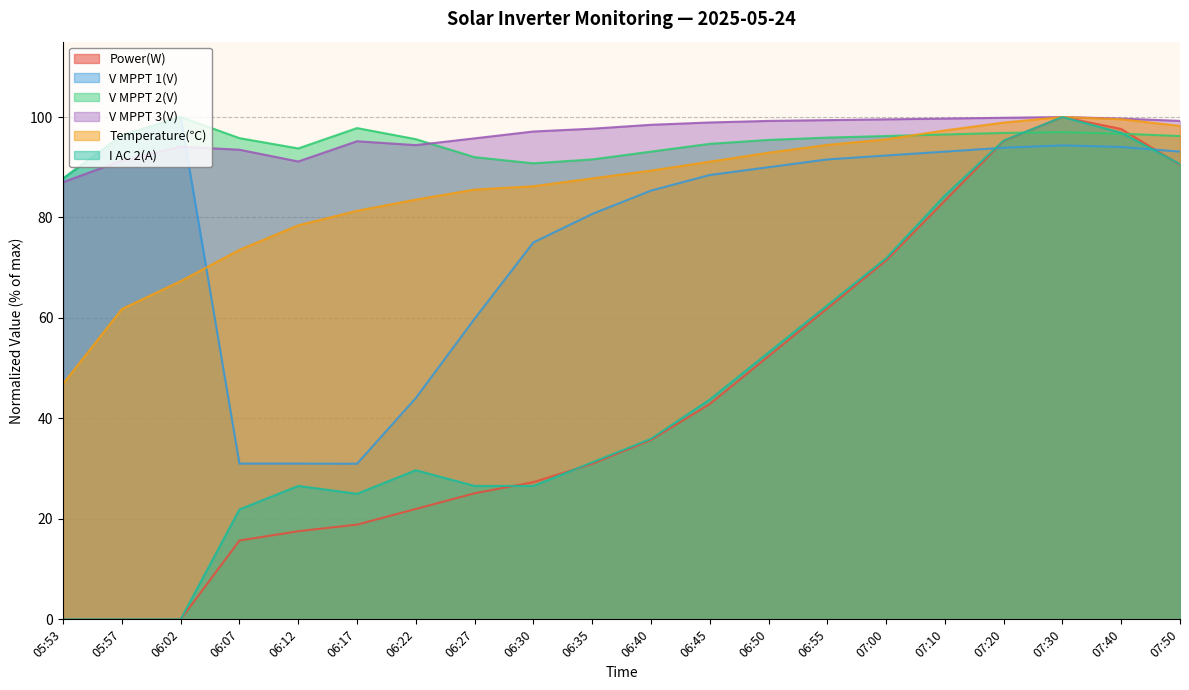

Reading right to left, what are all the values shown in this chart?

Power(W): 07:50=90.5	07:40=97.6	07:30=100.0	07:20=95.2	07:10=83.3	07:00=71.4	06:55=61.9	06:50=52.4	06:45=42.9	06:40=35.7	06:35=31.0	06:30=27.3	06:27=25.1	06:22=22.0	06:17=18.9	06:12=17.5	06:07=15.7	06:02=0.0	05:57=0.0	05:53=0.0
V MPPT 1(V): 07:50=93.1	07:40=94.0	07:30=94.4	07:20=93.9	07:10=93.1	07:00=92.3	06:55=91.6	06:50=90.0	06:45=88.5	06:40=85.4	06:35=80.7	06:30=75.0	06:27=59.8	06:22=44.1	06:17=31.0	06:12=31.0	06:07=31.0	06:02=100.0	05:57=96.4	05:53=87.8
V MPPT 2(V): 07:50=96.2	07:40=96.7	07:30=97.0	07:20=96.8	07:10=96.5	07:00=96.2	06:55=95.9	06:50=95.4	06:45=94.7	06:40=93.1	06:35=91.6	06:30=90.8	06:27=92.0	06:22=95.6	06:17=97.8	06:12=93.7	06:07=95.8	06:02=100.0	05:57=96.3	05:53=87.8
V MPPT 3(V): 07:50=99.2	07:40=99.7	07:30=100.0	07:20=99.8	07:10=99.7	07:00=99.5	06:55=99.4	06:50=99.2	06:45=98.9	06:40=98.4	06:35=97.7	06:30=97.1	06:27=95.8	06:22=94.4	06:17=95.2	06:12=91.1	06:07=93.5	06:02=94.1	05:57=91.3	05:53=87.0
Temperature(℃): 07:50=98.2	07:40=99.6	07:30=100.0	07:20=98.9	07:10=97.3	07:00=95.6	06:55=94.4	06:50=92.9	06:45=91.1	06:40=89.3	06:35=87.8	06:30=86.2	06:27=85.6	06:22=83.6	06:17=81.3	06:12=78.4	06:07=73.6	06:02=67.3	05:57=61.8	05:53=46.9
I AC 2(A): 07:50=90.6	07:40=96.9	07:30=100.0	07:20=95.3	07:10=84.4	07:00=71.9	06:55=62.5	06:50=53.1	06:45=43.7	06:40=35.9	06:35=31.2	06:30=26.6	06:27=26.6	06:22=29.7	06:17=25.0	06:12=26.6	06:07=21.9	06:02=0.0	05:57=0.0	05:53=0.0